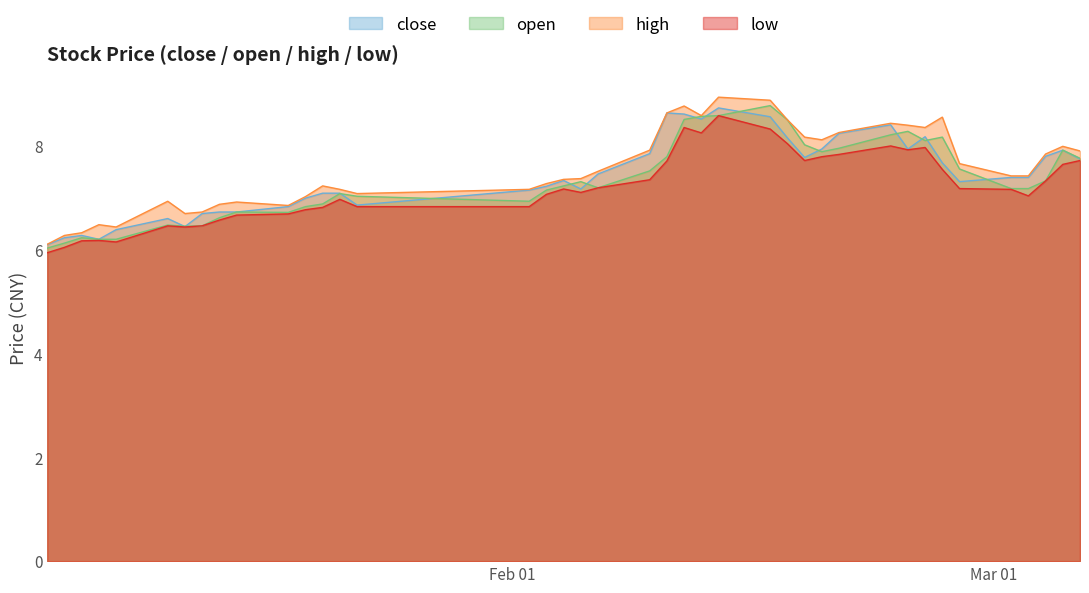

What is the lowest value of the close series?

6.1